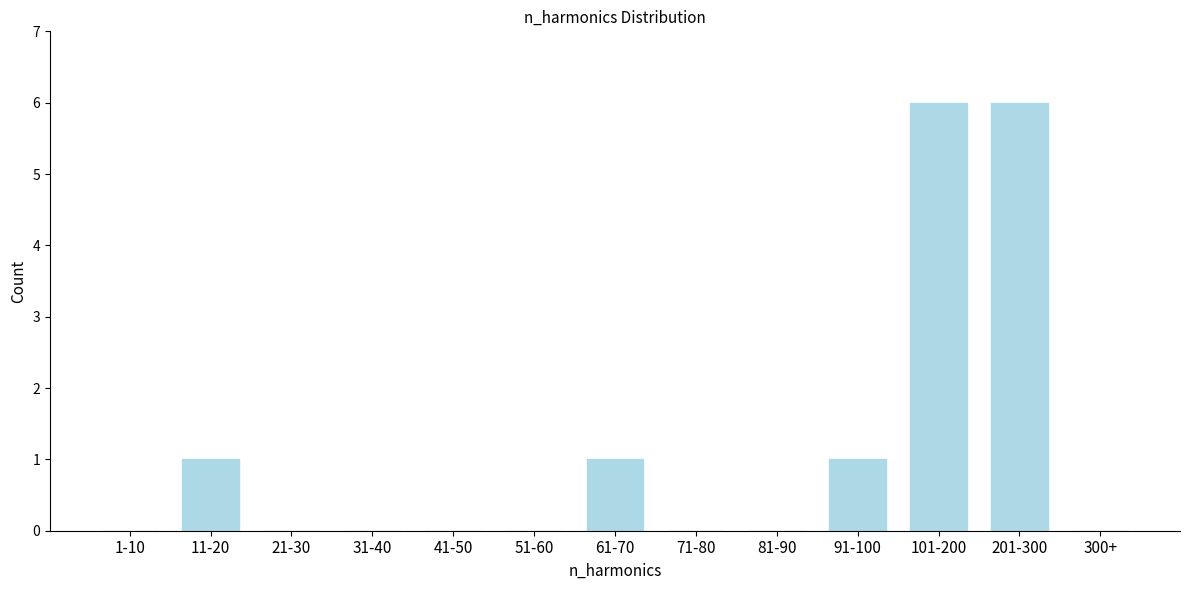

Reading right to left, transcribe all the data shown in this chart.

300+=0	201-300=6	101-200=6	91-100=1	81-90=0	71-80=0	61-70=1	51-60=0	41-50=0	31-40=0	21-30=0	11-20=1	1-10=0